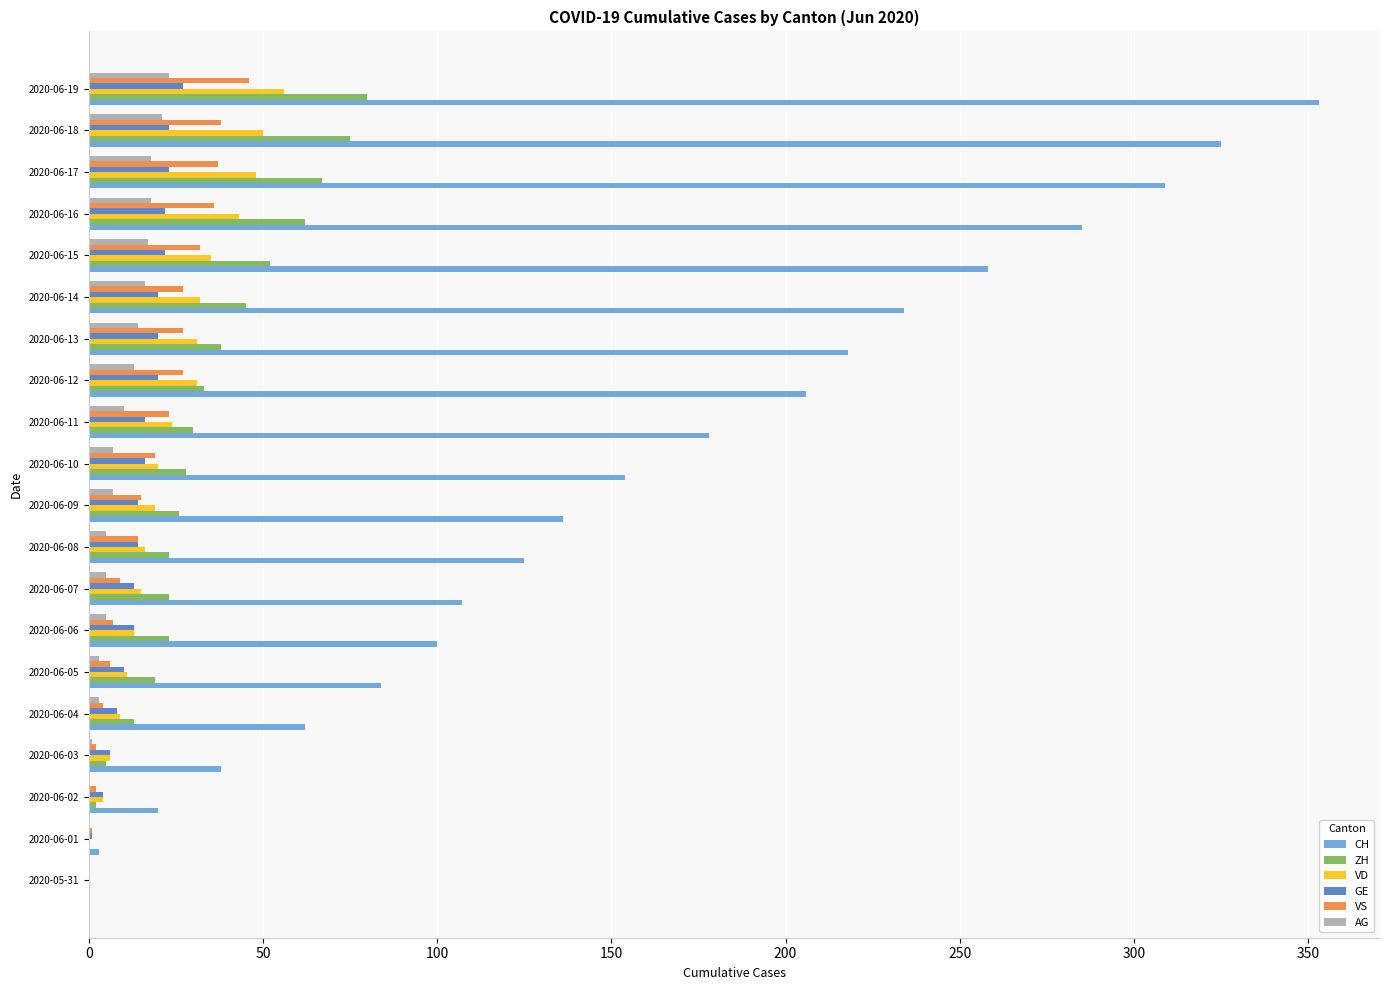

The CH series shows 206 at 2020-06-12. True or false?

True